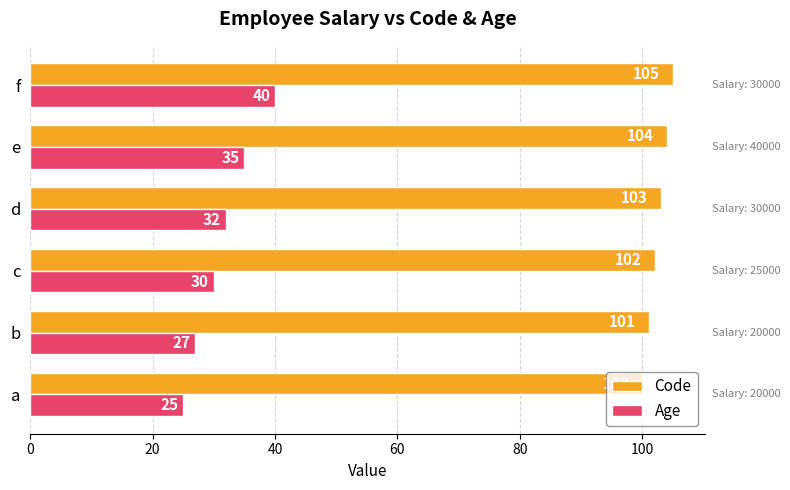

At which category is the sum across all series the highest?

f